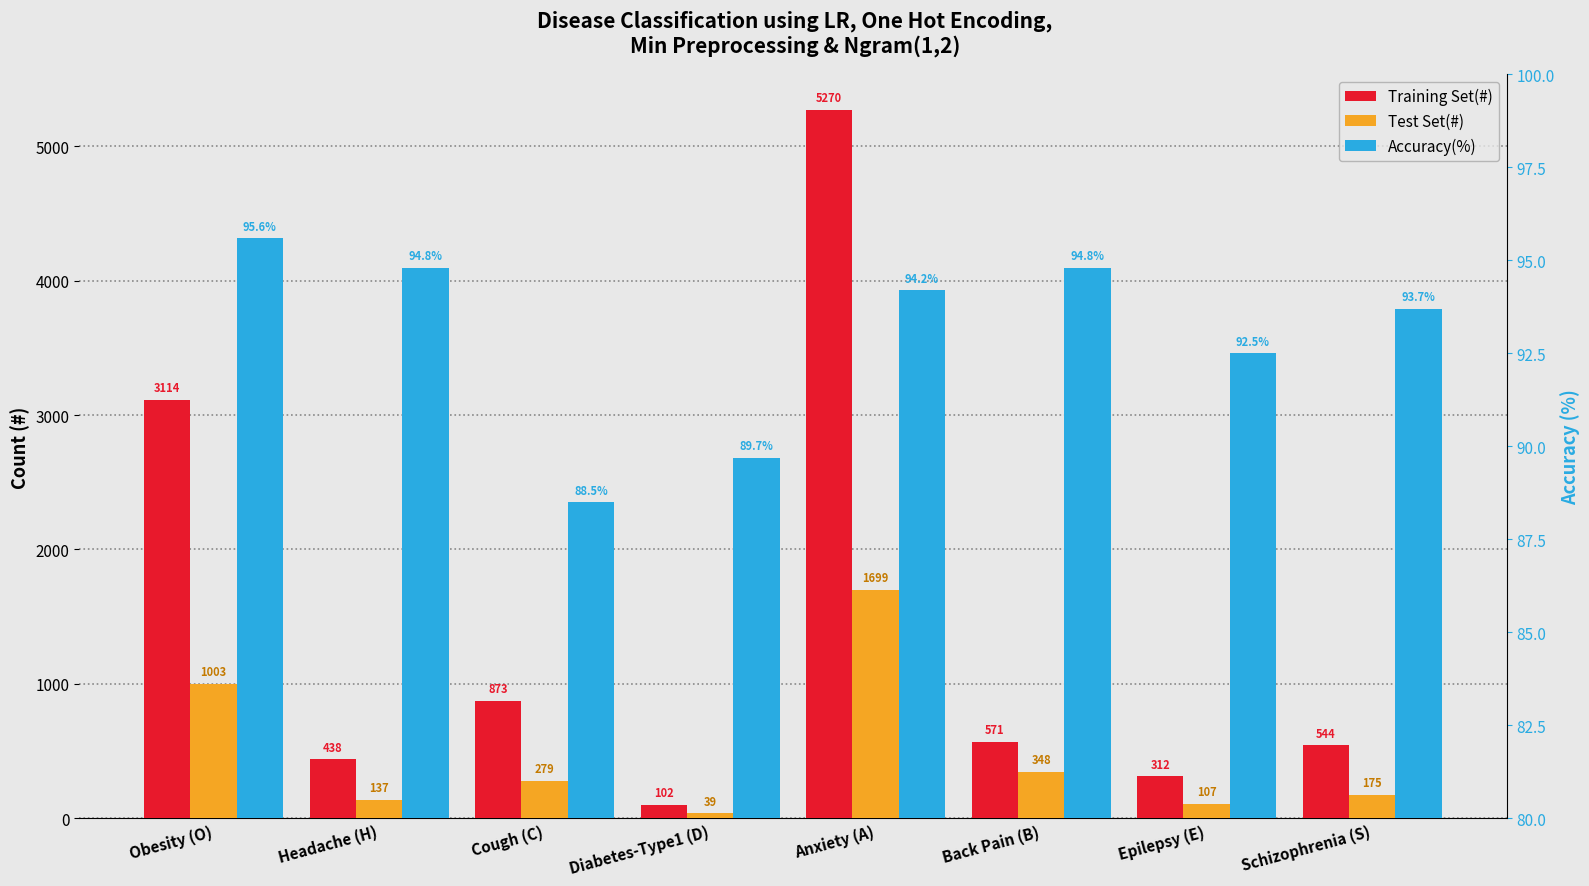

Rank the categories by Accuracy(%) value from lowest to highest.

Cough (C), Diabetes-Type1 (D), Epilepsy (E), Schizophrenia (S), Anxiety (A), Headache (H), Back Pain (B), Obesity (O)